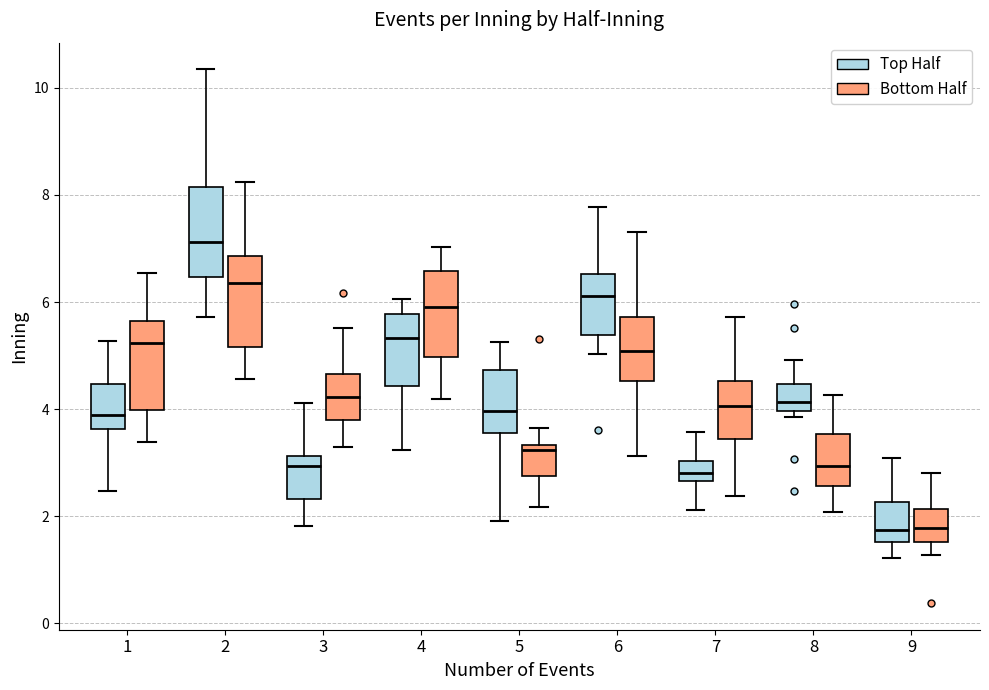

Which box's median line is the highest?

2 (Top Half)